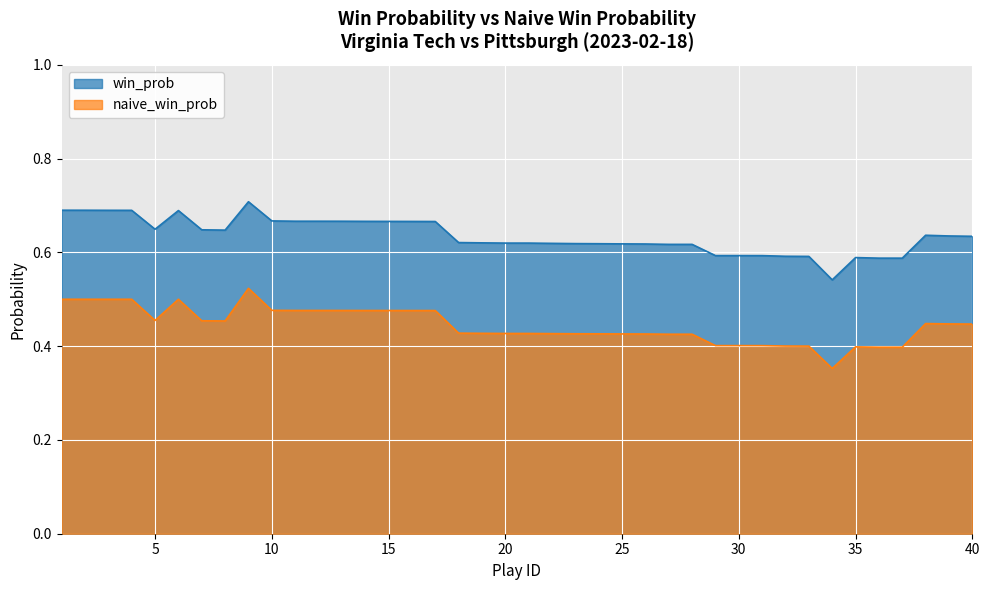

List the series in order of their overall mean, highest first.

win_prob, naive_win_prob